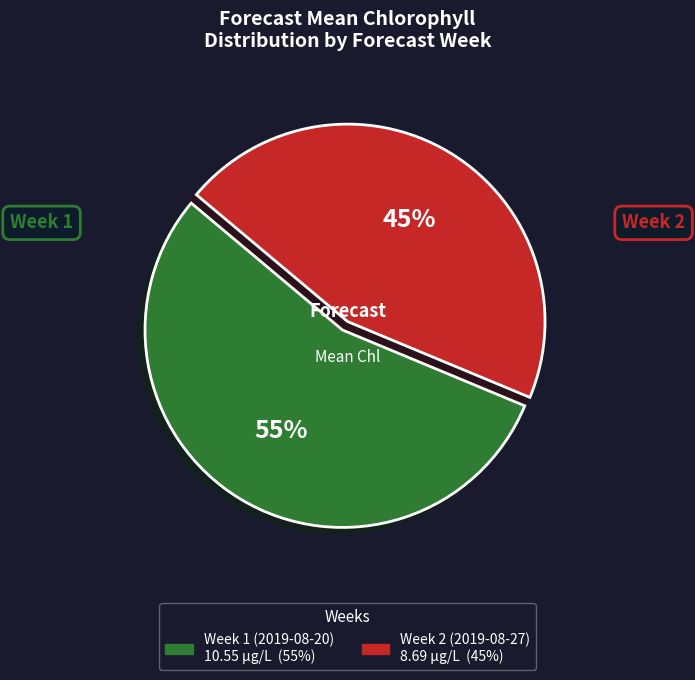

Is the sum of Week 2 (2019-08-27) and Week 1 (2019-08-20) greater than half?

Yes